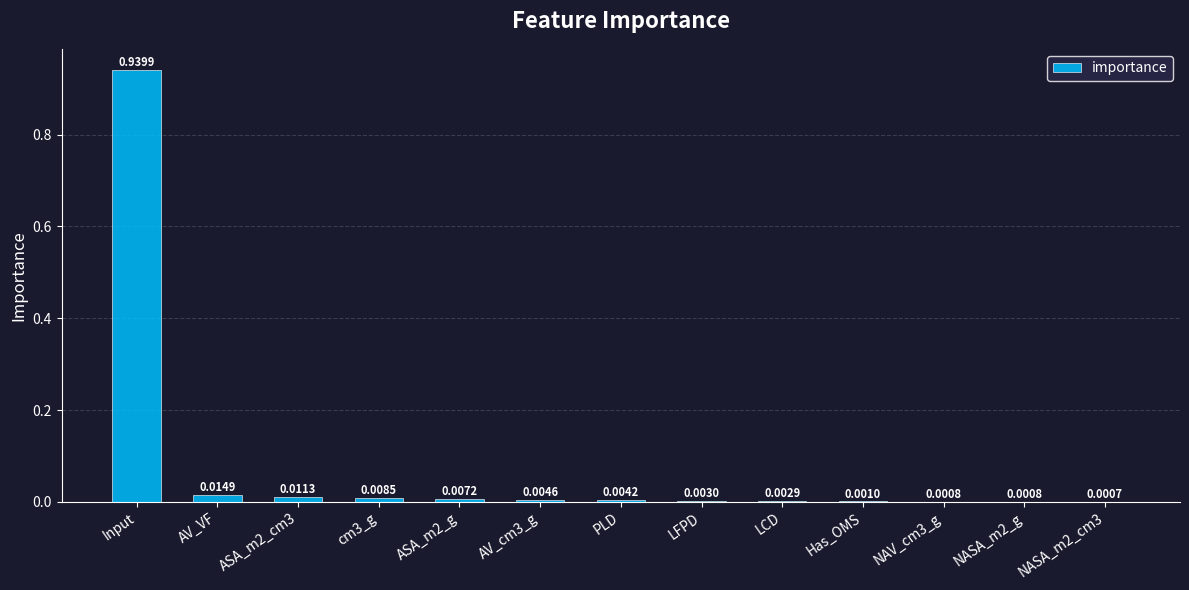

What is the change in value from Input to Has_OMS?

-0.9